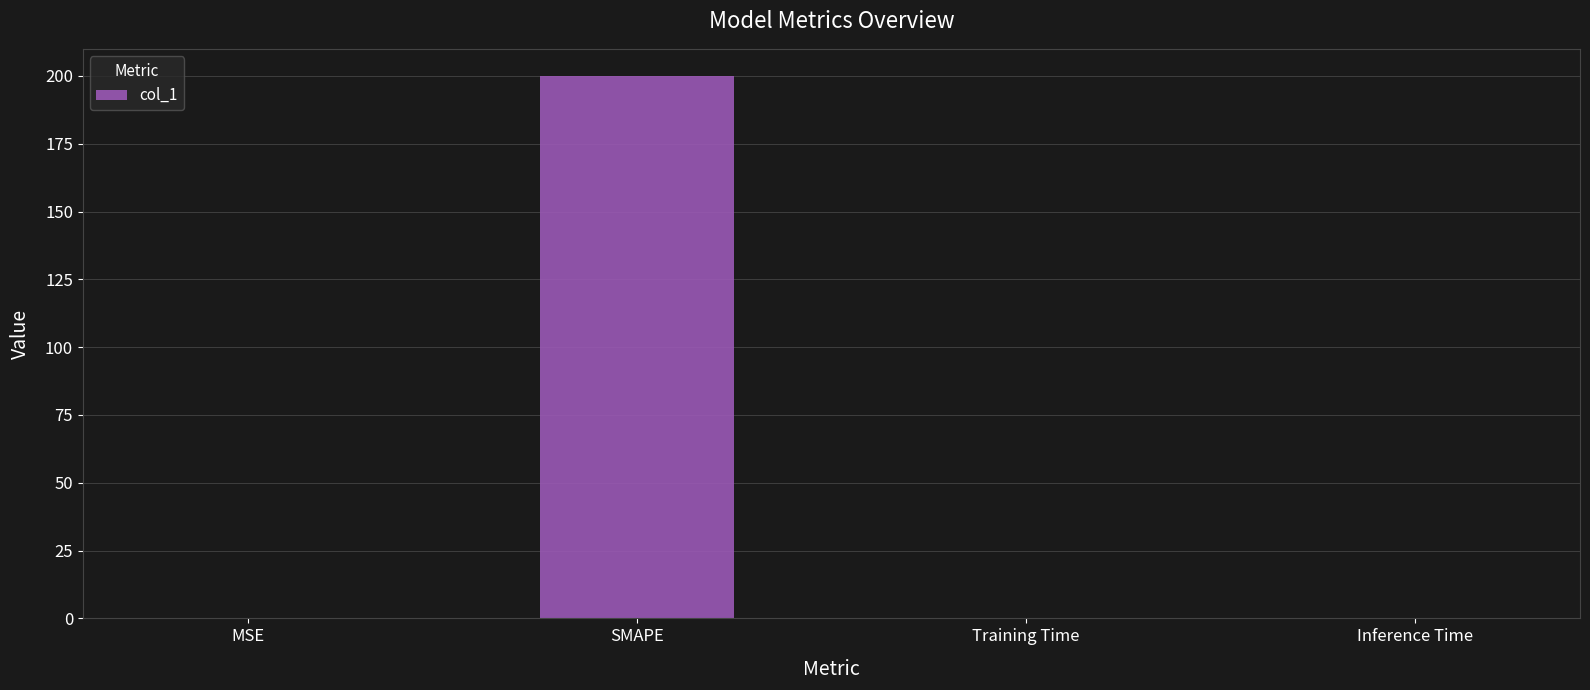

What is the sum of all values?

200.2